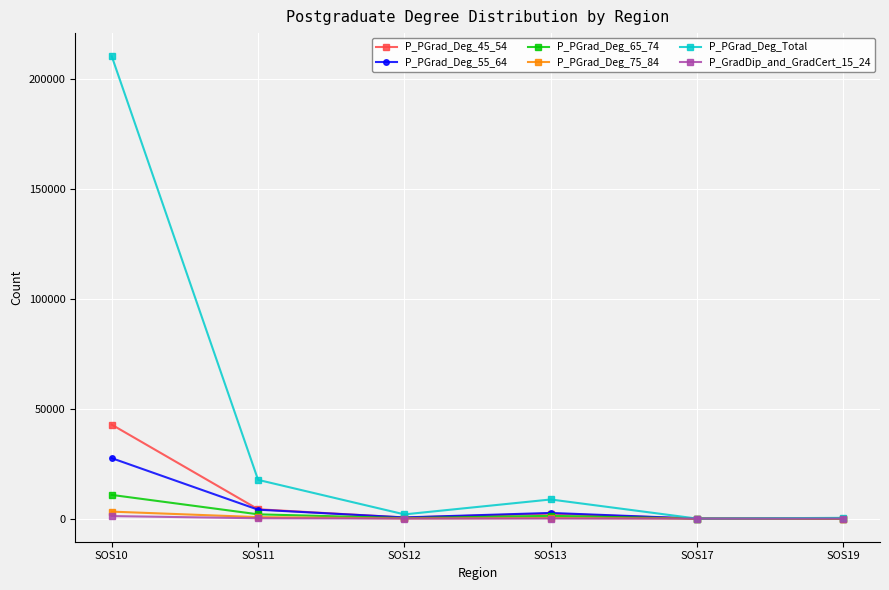

At which label does P_GradDip_and_GradCert_15_24 first exceed 40?

SOS10